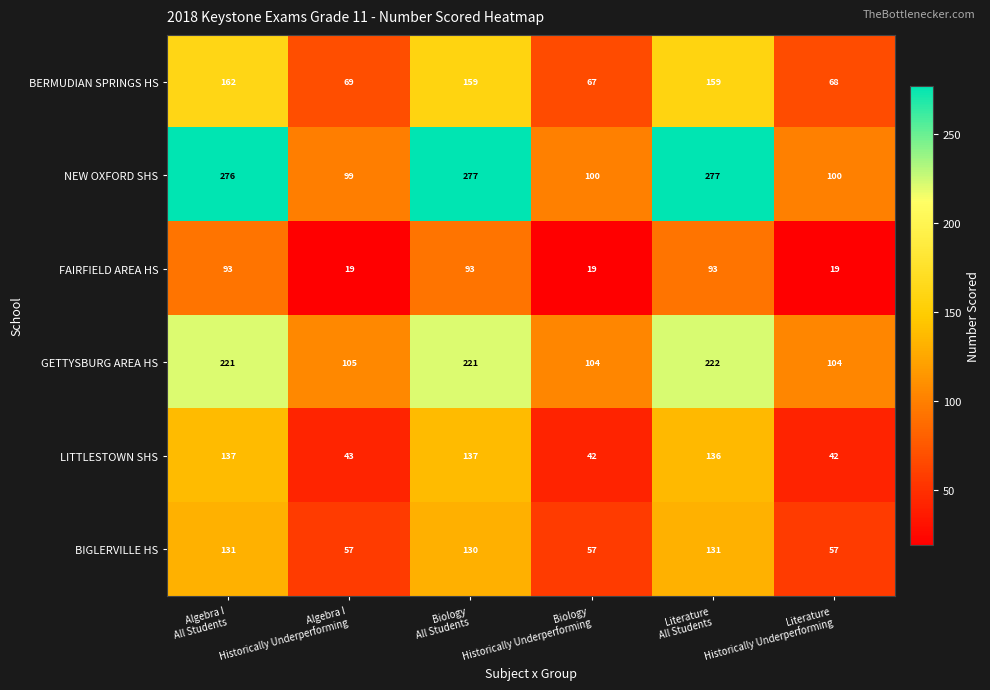

Count the FAIRFIELD AREA HS values in the range 19 to 93.

6